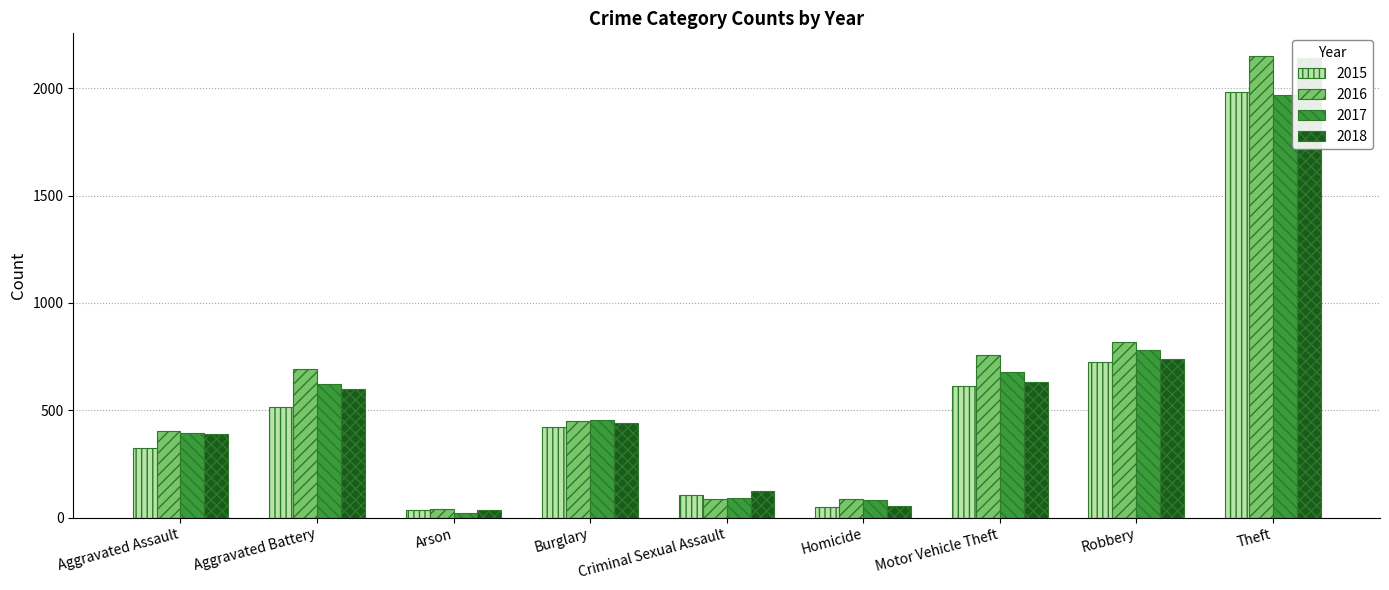

What is the greatest value displayed?

2148